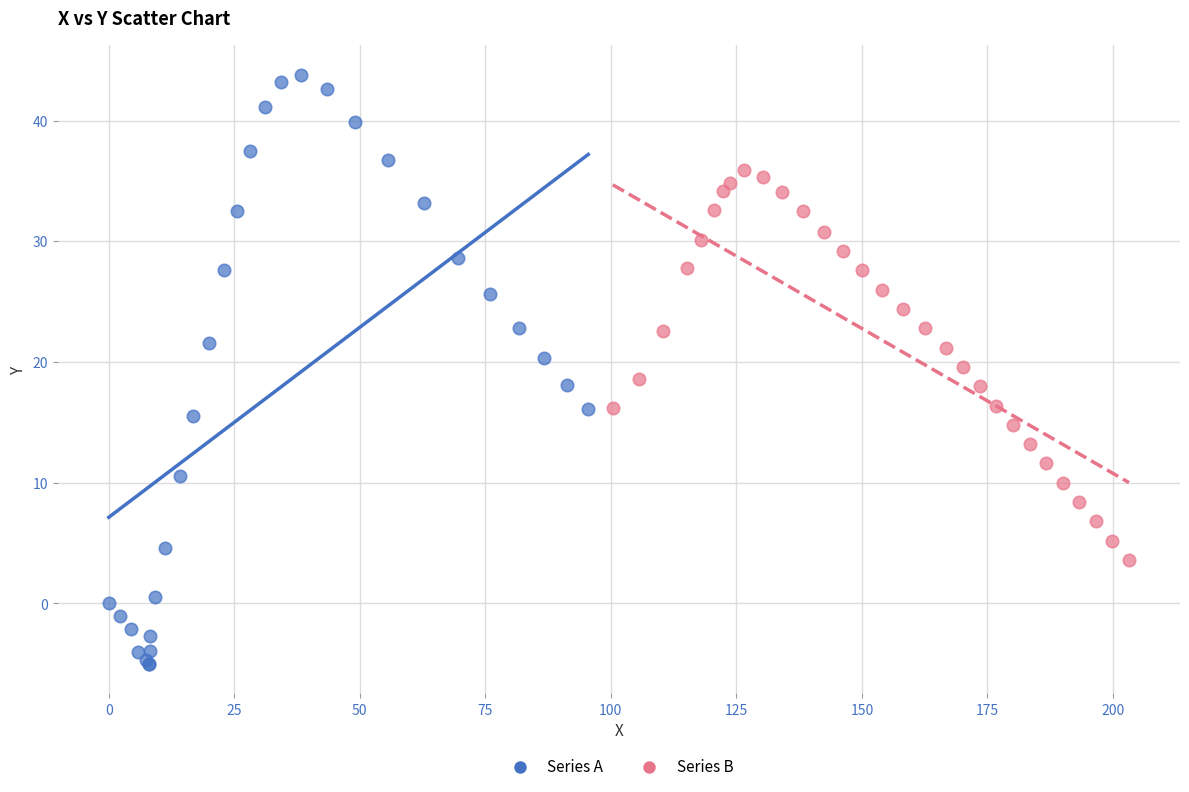

Which series contains the highest Y value?

Series A